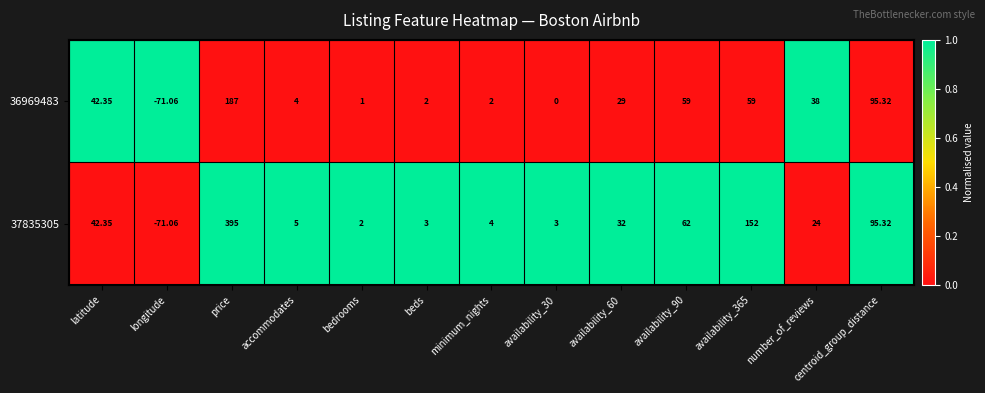

Rank the series by their average value, from lowest to highest.

36969483, 37835305